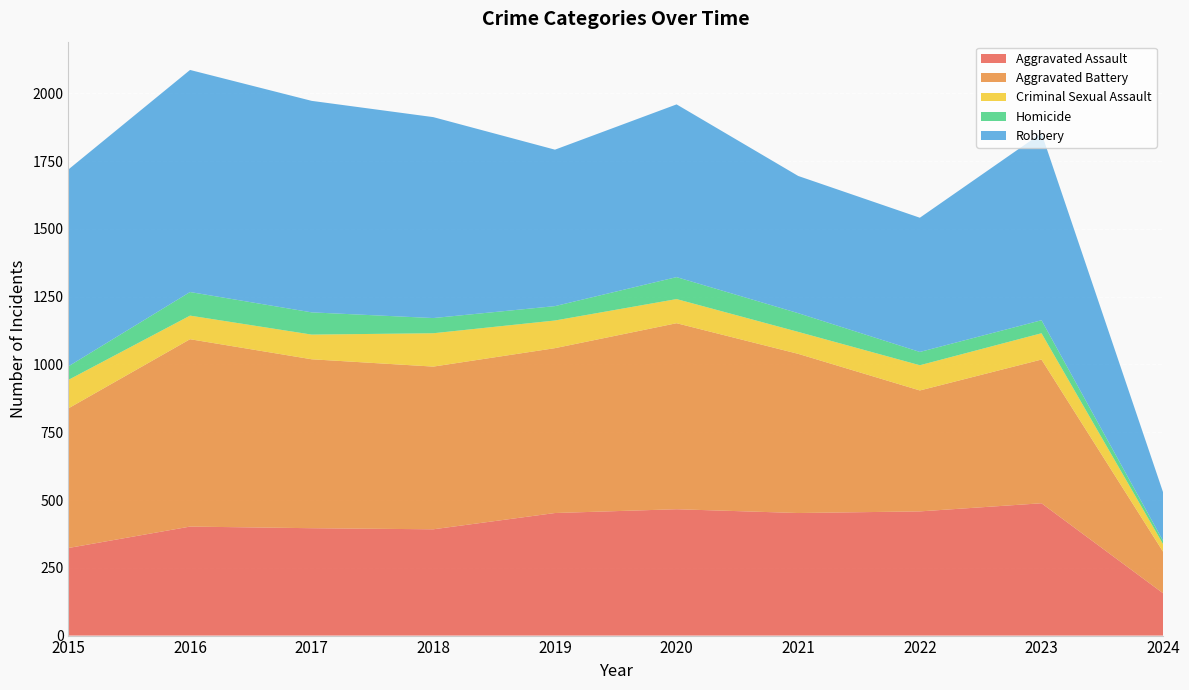

Reading left to right, extract all data points from this chart.

Aggravated Assault: 323	402	396	392	452	466	452	458	488	156
Aggravated Battery: 515	691	623	600	608	686	587	446	530	153
Criminal Sexual Assault: 105	87	91	123	102	89	81	93	97	28
Homicide: 50	87	82	56	53	81	69	49	48	12
Robbery: 726	819	780	741	577	637	506	495	690	179